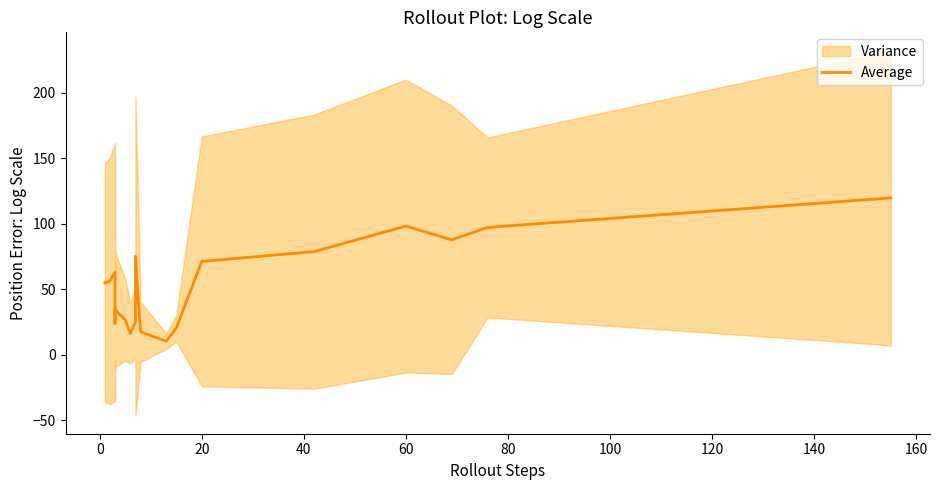

How many values exceed 55?

9